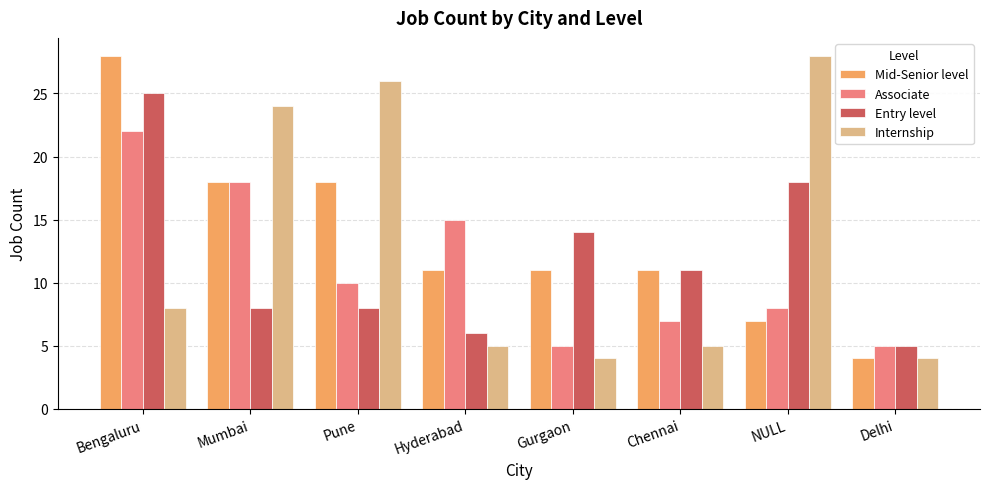

What are all the series names shown in the legend?

Mid-Senior level, Associate, Entry level, Internship